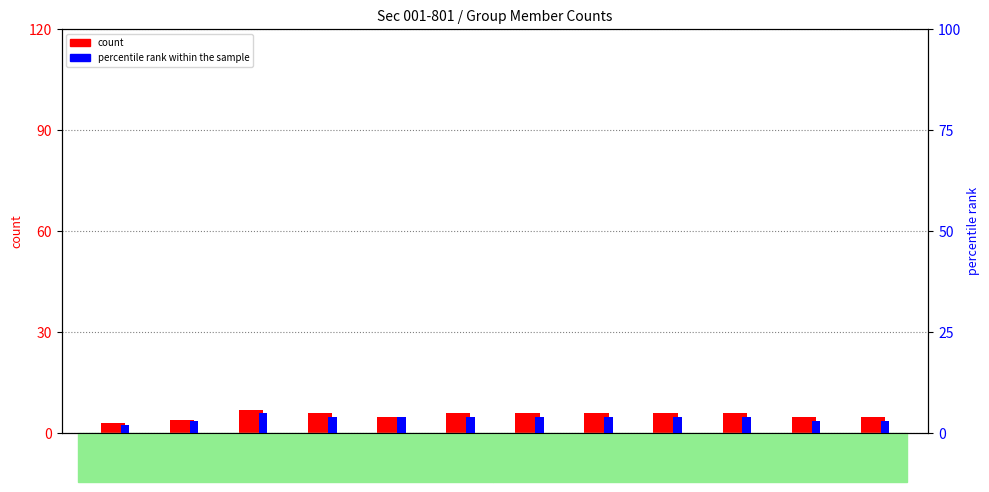

How many bars are there in total?

24